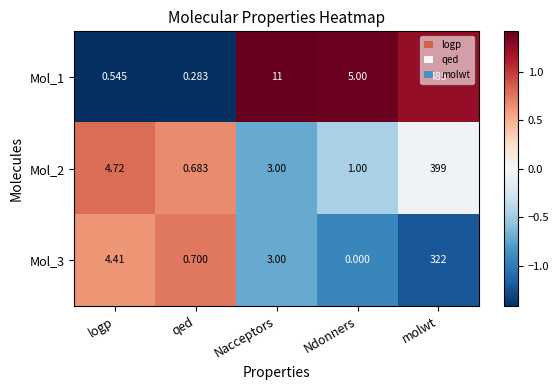

At which category is the sum across all series the highest?

molwt